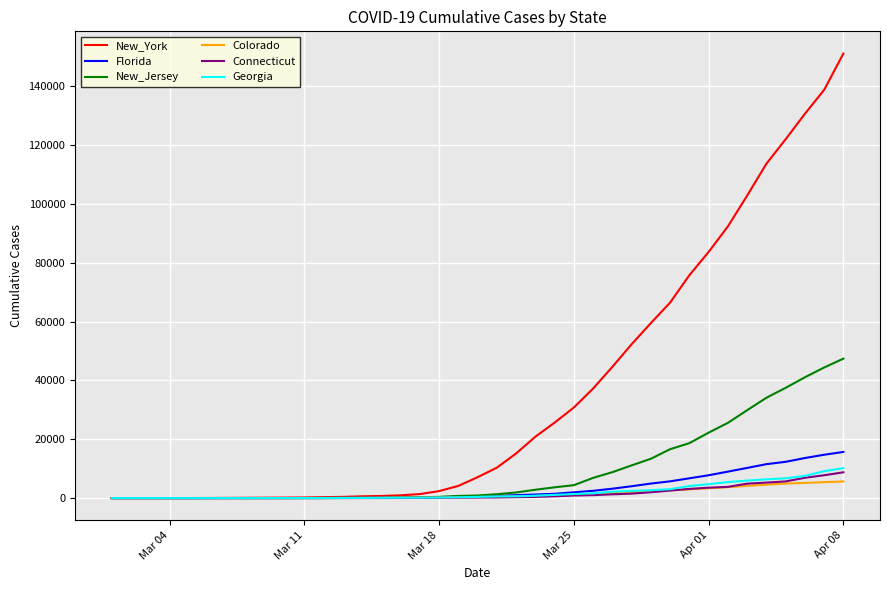

Which series has the widest spread of values?

New_York